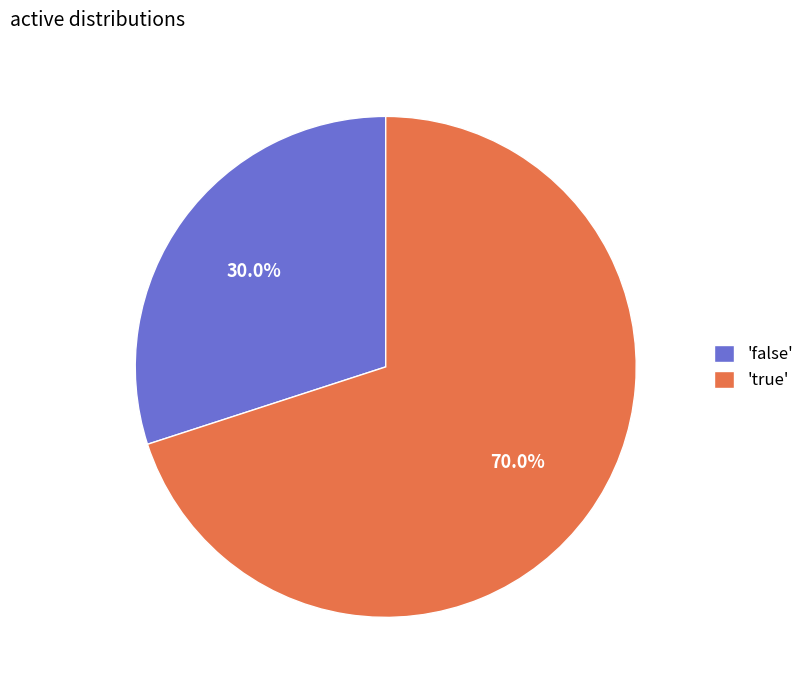

Is 'true' the majority of the pie?

Yes